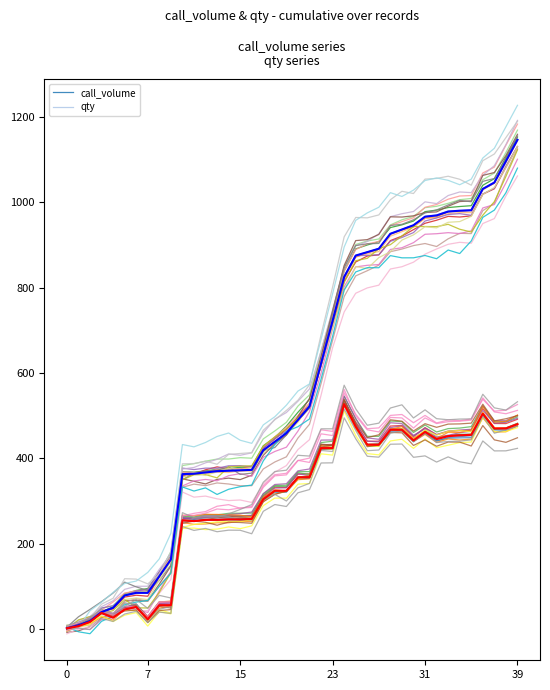

True or false: qty_run_0 has more than 0 interior local peaks.

True